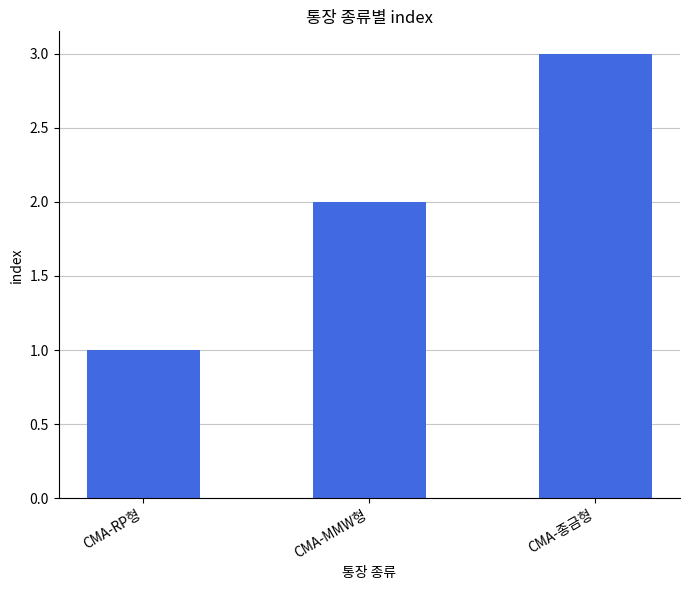

Which category has the lowest value across all series?

CMA-RP형